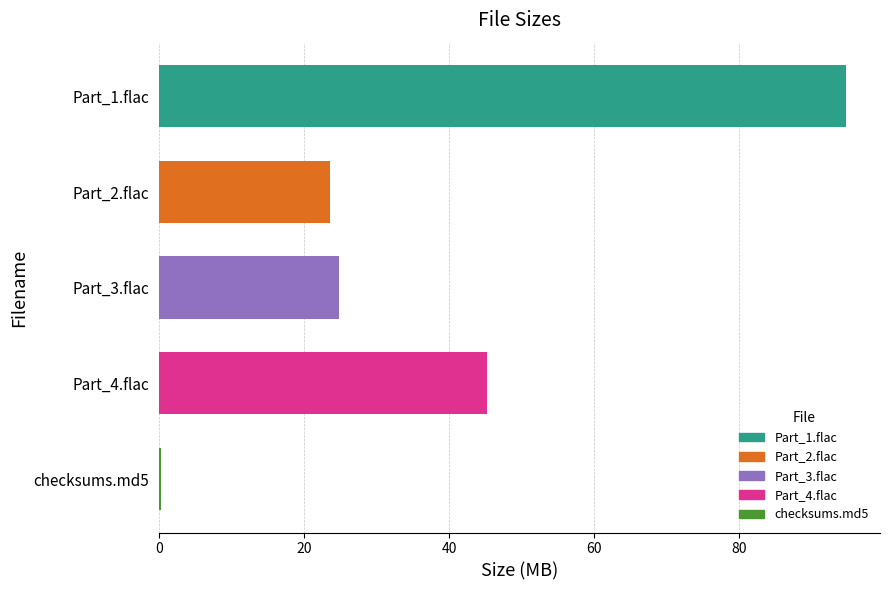

How many values are below 24?

2